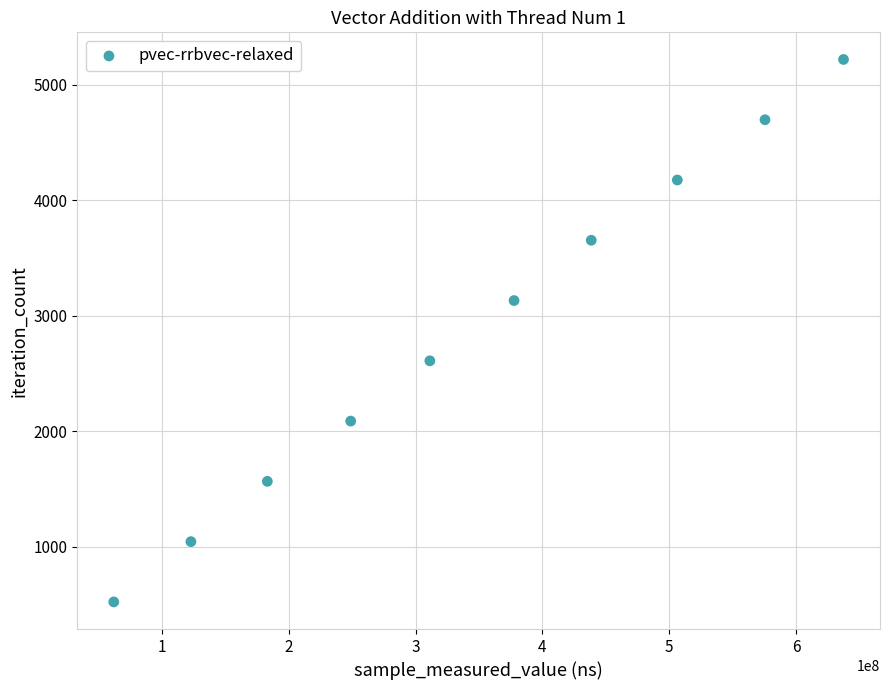

What is the range of Y values (max minus min)?

4698